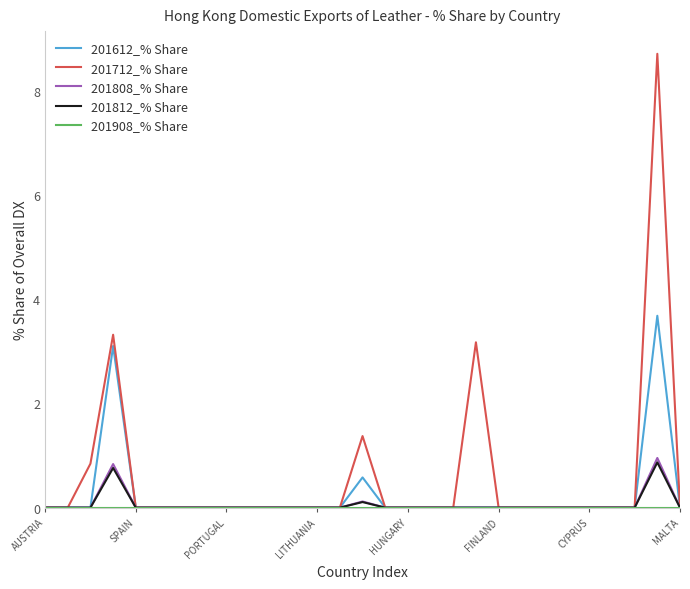

Which series has the largest total across all categories?

201712_% Share